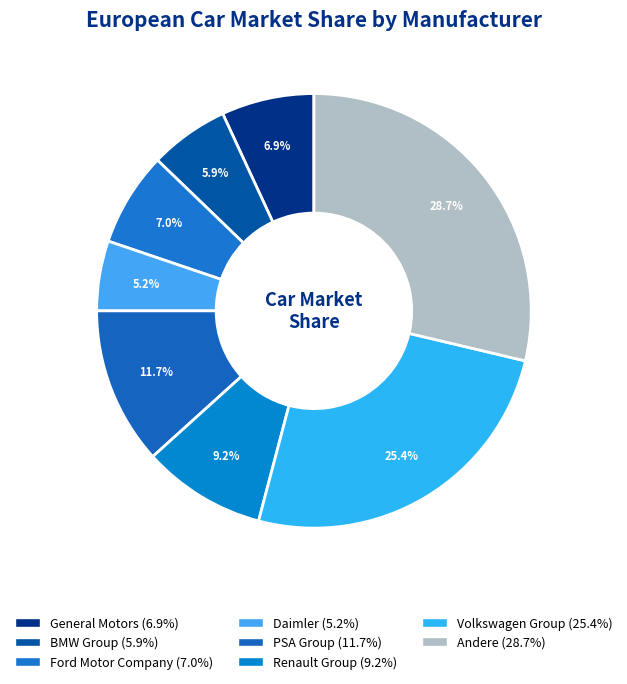

What percentage is the BMW Group slice, to the nearest percent?

6%